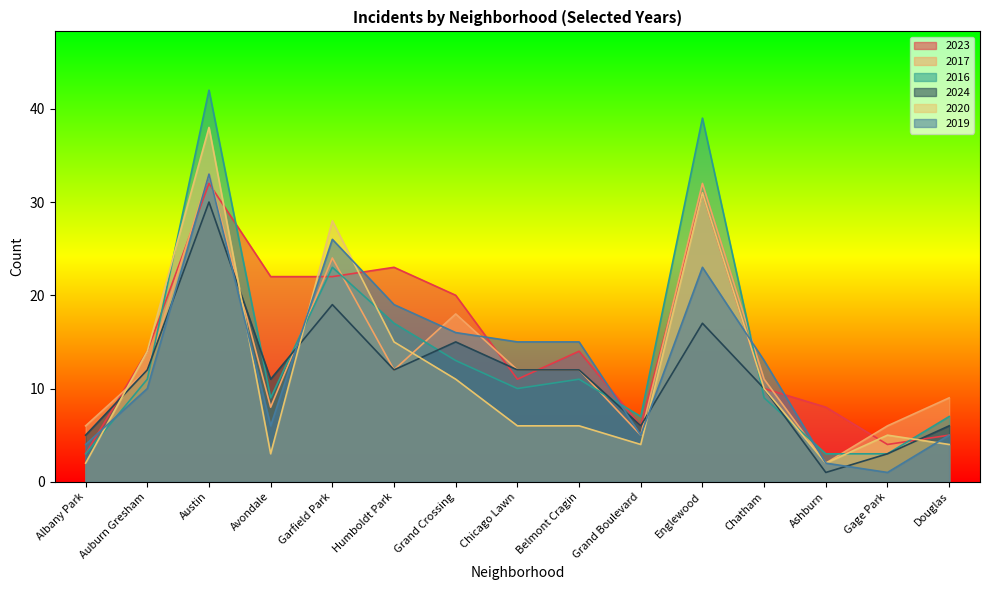

How many interior local valleys does the 2024 series have?

4